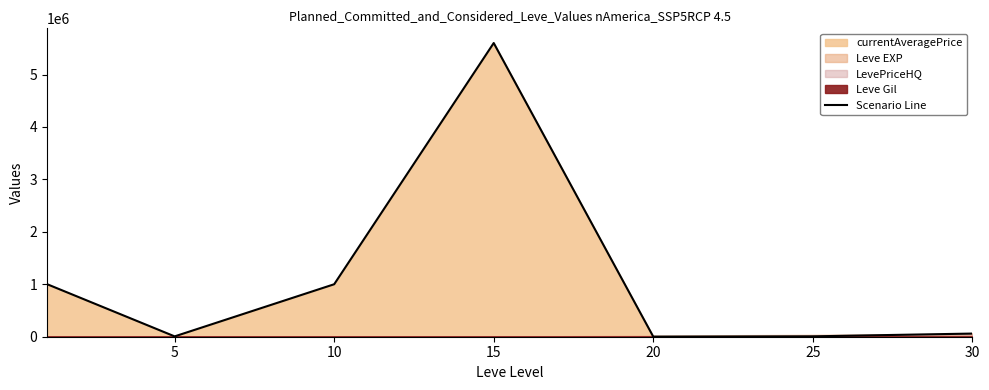

What is the difference between the second highest and second lowest values?

996067